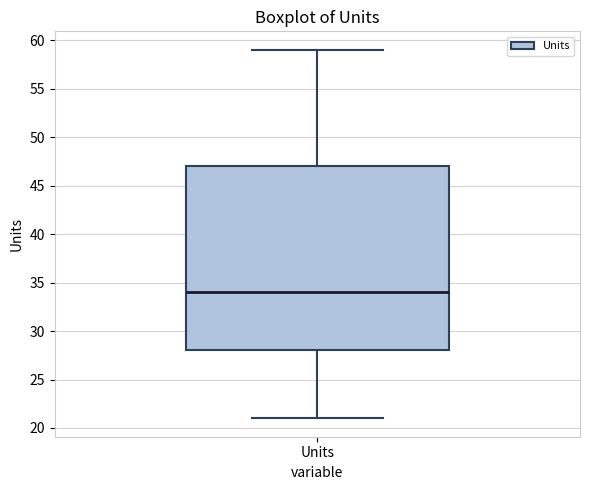

Transcribe this box plot: give where the median line is, the range the box spans, and where the two whiskers end, as read against the y-axis. The values are not printed on the chart, so give them approximately, as read against the axis.

median 34, box 28 to 47, whiskers 21 to 59